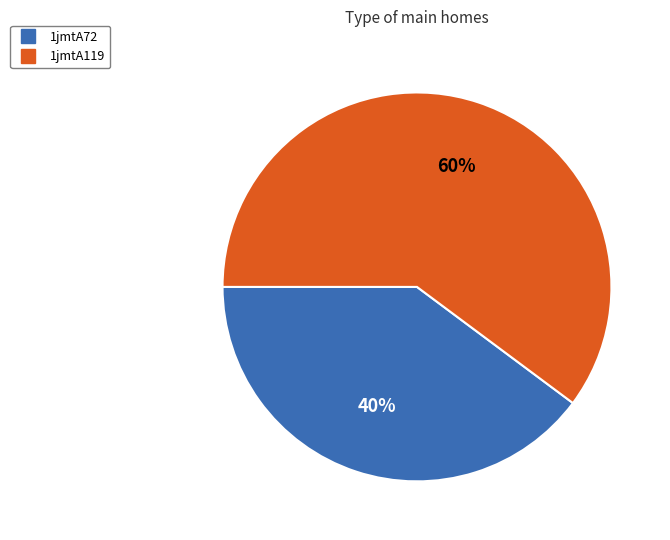

Combined, do 1jmtA119 and 1jmtA72 account for over 50%?

Yes